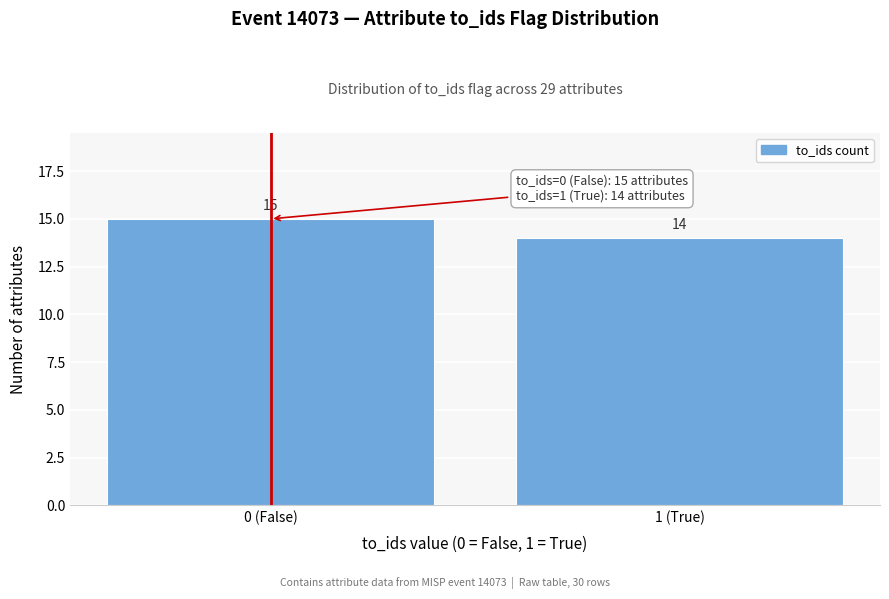

Reading right to left, transcribe all the data shown in this chart.

14	15